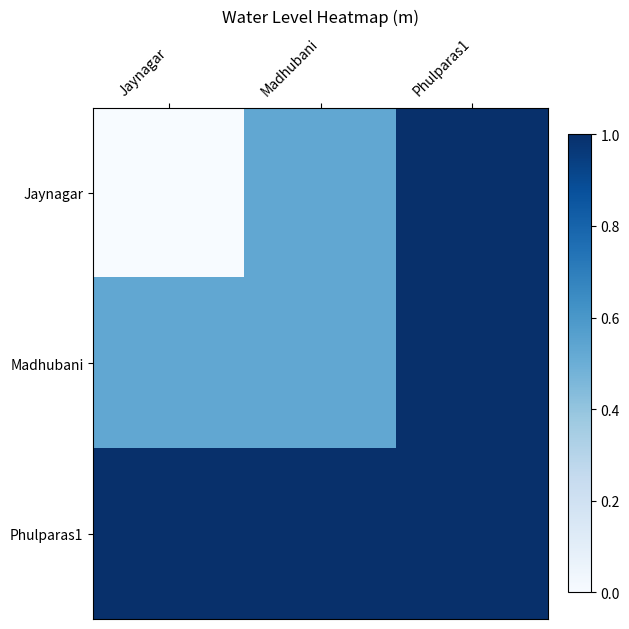

Reading left to right, transcribe all the data shown in this chart.

Jaynagar: Jaynagar=0.0	Madhubani=0.5	Phulparas1=1.0
Madhubani: Jaynagar=0.5	Madhubani=0.5	Phulparas1=1.0
Phulparas1: Jaynagar=1.0	Madhubani=1.0	Phulparas1=1.0